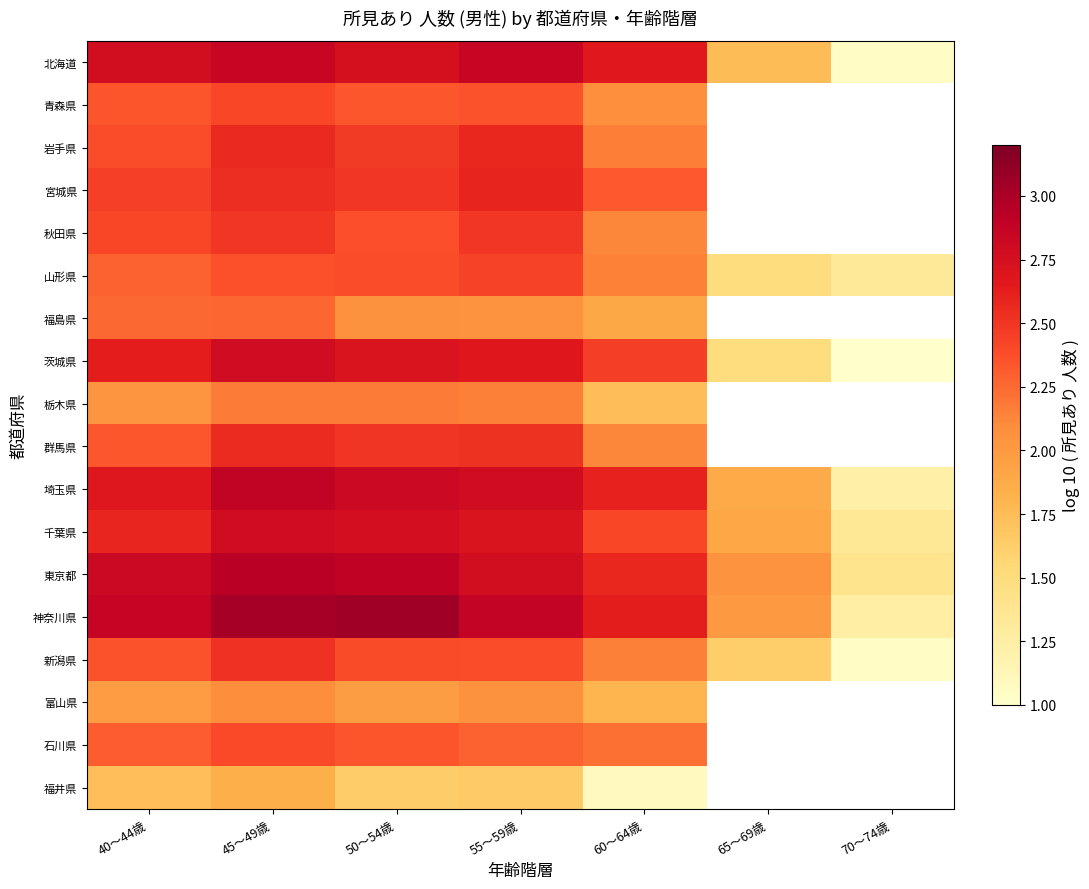

How many distinct data groups are displayed?

18